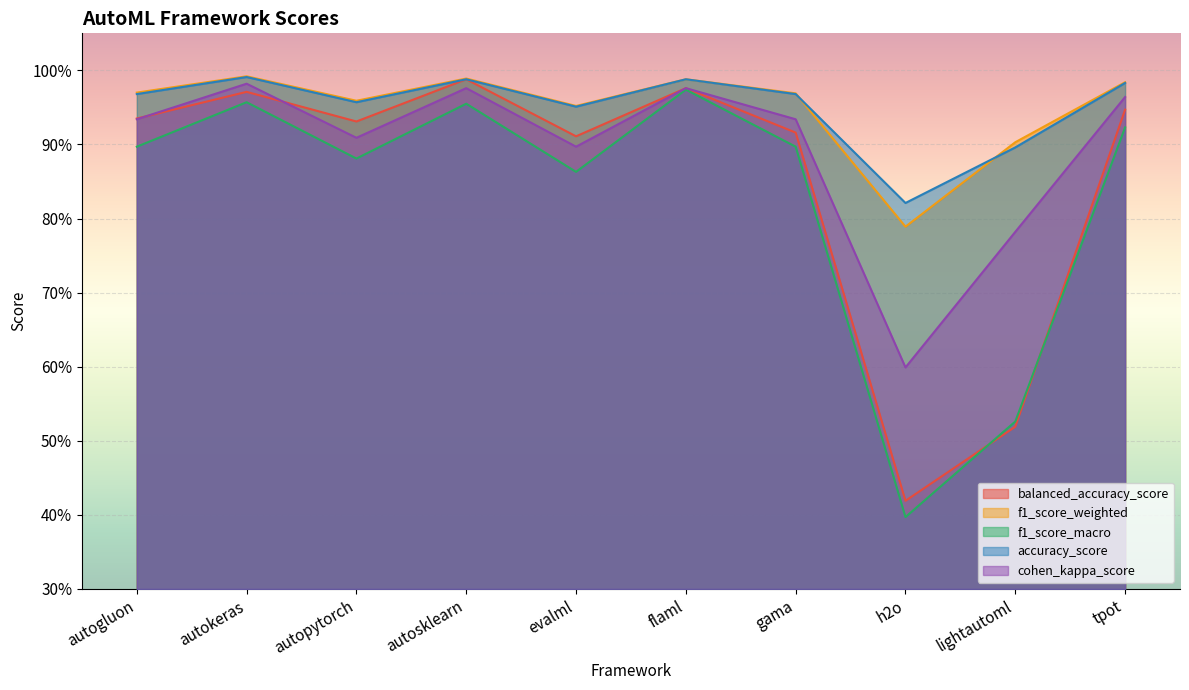

In accuracy_score, how many points are lower than both neighbors (excluding endpoints)?

3